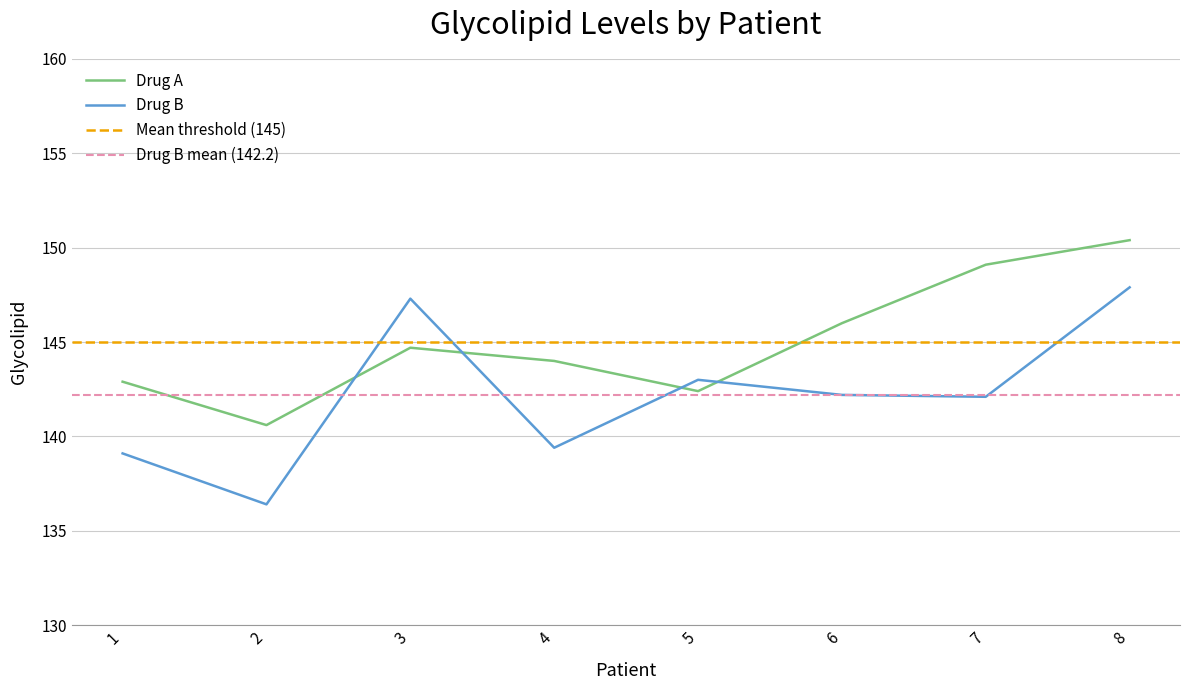

Where is the first local minimum for Drug A?

2